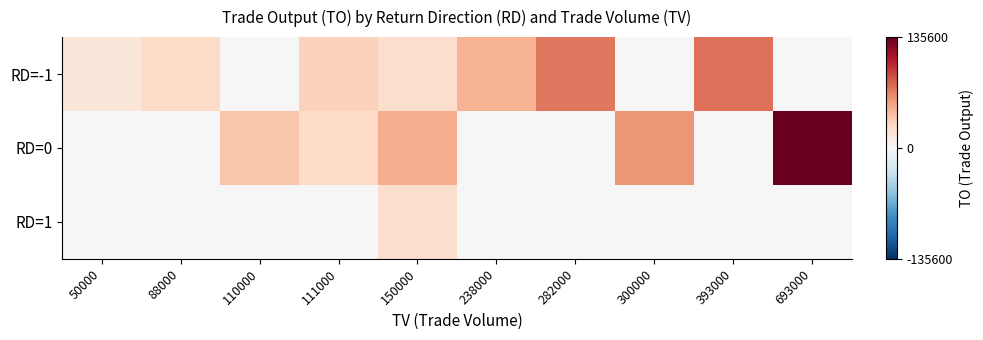

Reading left to right, transcribe all the data shown in this chart.

RD=-1: 50000=16000	88000=26400	110000=0	111000=31080	150000=24000	238000=47600	282000=71610	300000=0	393000=74670	693000=0
RD=0: 50000=0	88000=0	110000=37400	111000=26640	150000=49500	238000=0	282000=0	300000=60000	393000=0	693000=135600
RD=1: 50000=0	88000=0	110000=0	111000=0	150000=24000	238000=0	282000=0	300000=0	393000=0	693000=0